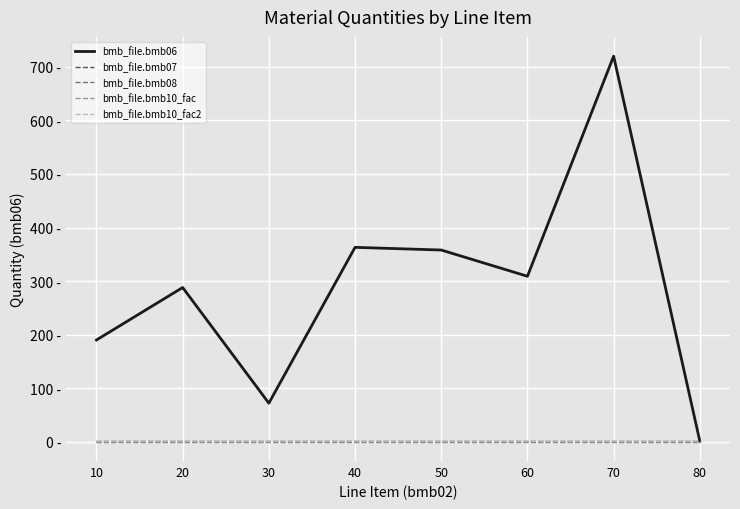

Reading left to right, list all the values displayed in this chart.

bmb_file.bmb06: 10=190.0	20=288.0	30=72.0	40=363.0	50=358.0	60=309.0	70=720.0	80=1.1
bmb_file.bmb07: 10=1.0	20=1.0	30=1.0	40=1.0	50=1.0	60=1.0	70=1.0	80=1.0
bmb_file.bmb08: 10=0.0	20=0.0	30=0.0	40=0.0	50=0.0	60=0.0	70=0.0	80=0.0
bmb_file.bmb10_fac: 10=1.0	20=1.0	30=1.0	40=1.0	50=1.0	60=1.0	70=1.0	80=1.0
bmb_file.bmb10_fac2: 10=1.0	20=1.0	30=1.0	40=1.0	50=1.0	60=1.0	70=1.0	80=1.0